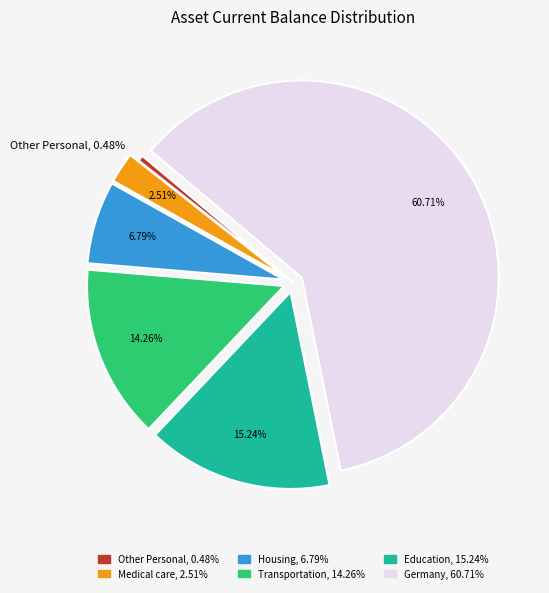

Is there any slice that represents more than half of the pie?

Yes